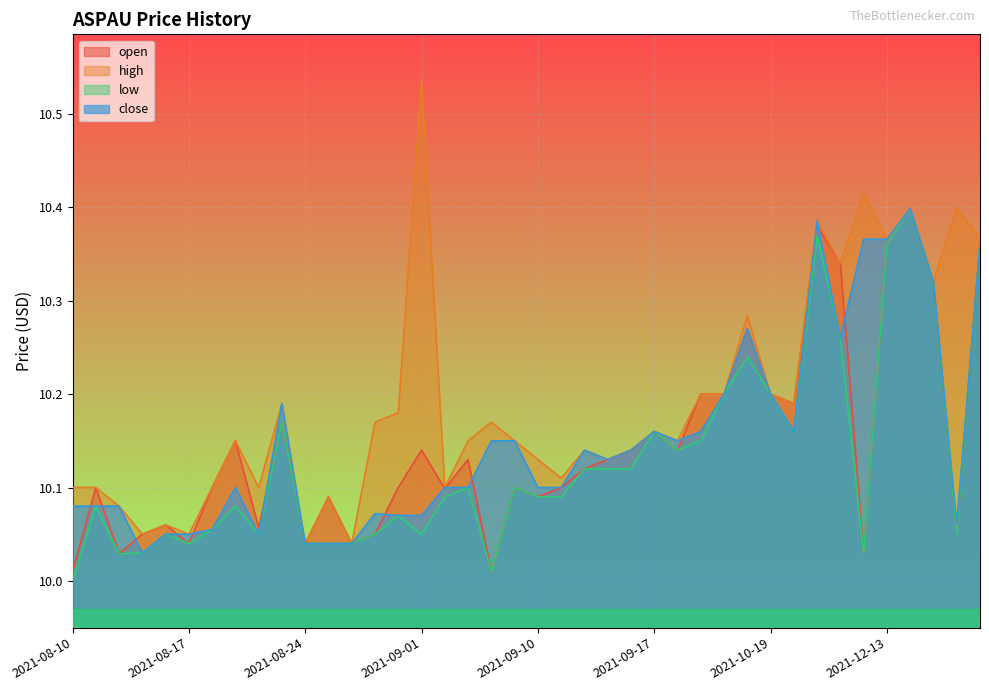

Reading right to left, extract all data points from this chart.

open: 10.4	10.1	10.3	10.4	10.4	10.0	10.3	10.4	10.2	10.2	10.3	10.2	10.2	10.1	10.2	10.1	10.1	10.1	10.1	10.1	10.1	10.0	10.1	10.1	10.1	10.1	10.1	10.0	10.1	10.0	10.2	10.1	10.2	10.1	10.0	10.1	10.1	10.0	10.1	10.0
high: 10.4	10.4	10.3	10.4	10.4	10.4	10.3	10.4	10.2	10.2	10.3	10.2	10.2	10.2	10.2	10.1	10.1	10.1	10.1	10.1	10.2	10.2	10.2	10.1	10.5	10.2	10.2	10.0	10.1	10.0	10.2	10.1	10.2	10.1	10.1	10.1	10.1	10.1	10.1	10.1
low: 10.4	10.1	10.3	10.4	10.4	10.0	10.3	10.4	10.2	10.2	10.2	10.2	10.2	10.1	10.2	10.1	10.1	10.1	10.1	10.1	10.1	10.0	10.1	10.1	10.1	10.1	10.1	10.0	10.0	10.0	10.2	10.1	10.1	10.1	10.0	10.1	10.0	10.0	10.1	10.0
close: 10.4	10.1	10.3	10.4	10.4	10.4	10.3	10.4	10.2	10.2	10.3	10.2	10.2	10.2	10.2	10.1	10.1	10.1	10.1	10.1	10.2	10.2	10.1	10.1	10.1	10.1	10.1	10.0	10.0	10.0	10.2	10.1	10.1	10.1	10.1	10.1	10.0	10.1	10.1	10.1